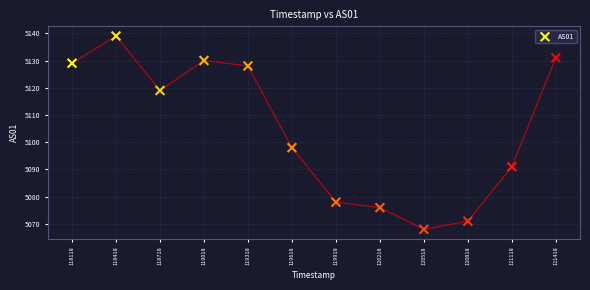

What is the average X value?

1700119768